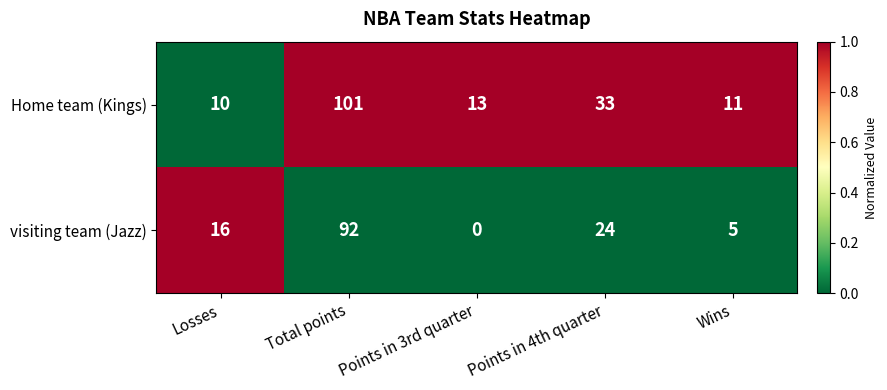

What is the difference between the visiting team (Jazz) values at Wins and Total points?

87